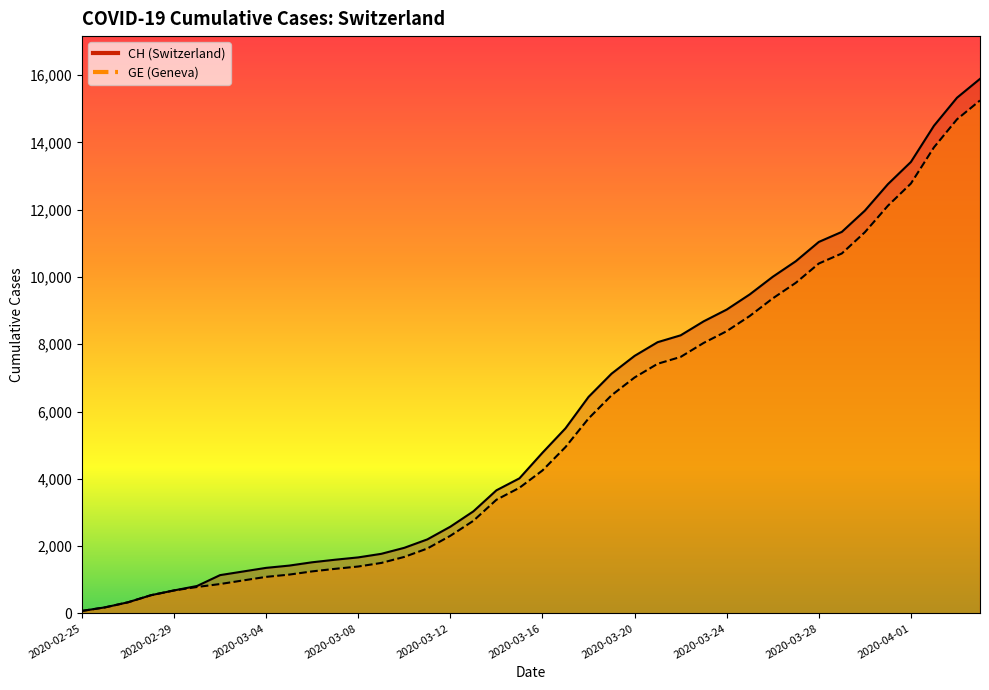

Reading left to right, what are all the values shown in this chart?

CH: 73	178	329	540	682	814	1137	1245	1353	1420	1519	1595	1664	1770	1949	2199	2577	3033	3658	4014	4775	5501	6434	7125	7654	8061	8265	8681	9030	9481	10005	10467	11041	11340	11971	12758	13419	14494	15327	15888
GE: 73	178	329	540	682	784	872	979	1085	1152	1248	1324	1393	1499	1678	1928	2306	2752	3377	3733	4248	4944	5792	6483	7012	7419	7623	8039	8388	8839	9363	9825	10399	10698	11329	12116	12777	13852	14685	15246